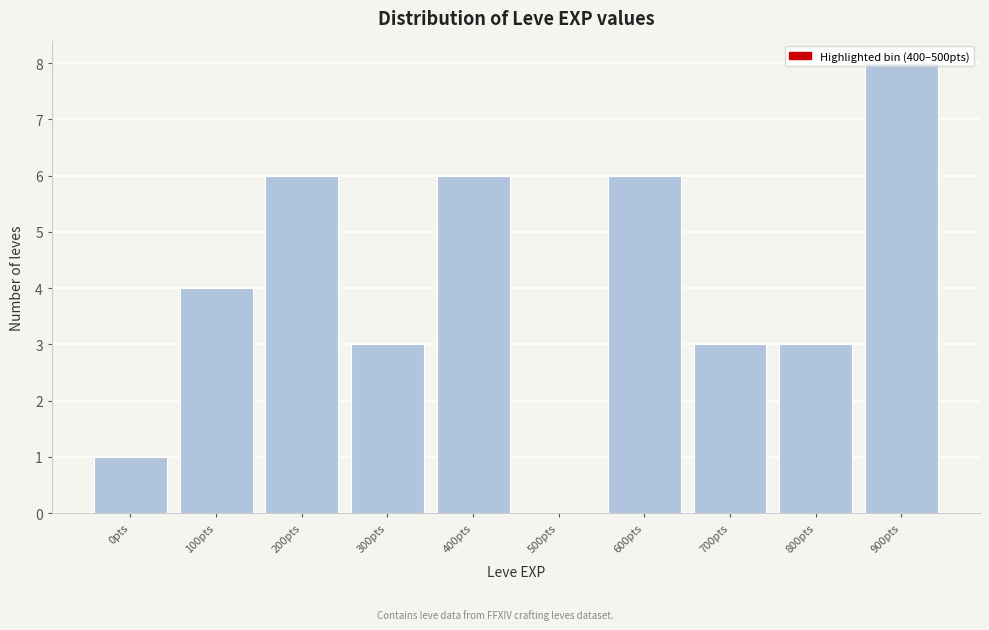

What is the sum of all values?

40